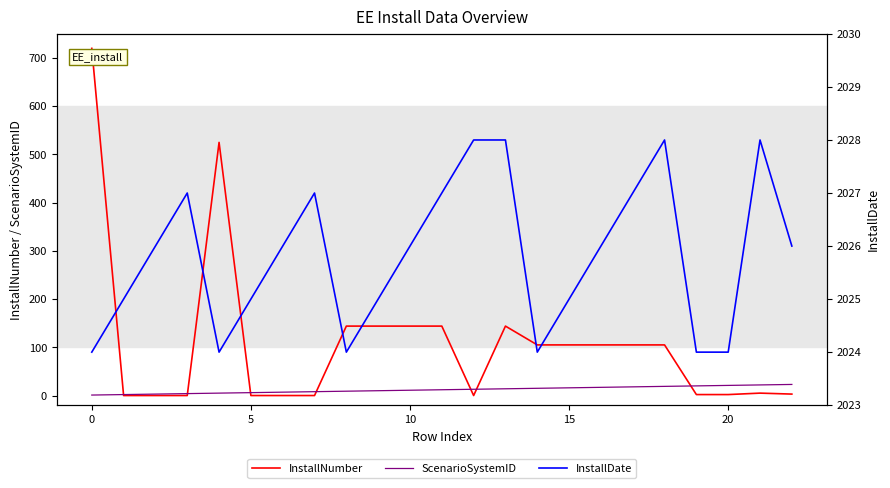

At which category does InstallNumber reach its first local valley?

12